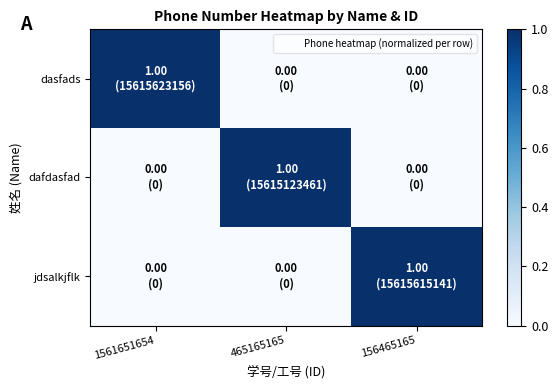

At which category is the sum across all series the highest?

1561651654